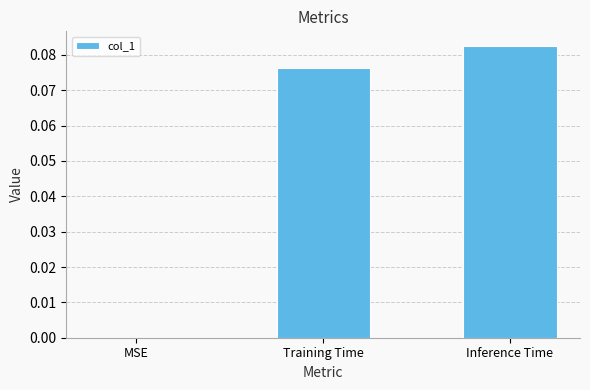

At which label is the value closest to 0?

MSE